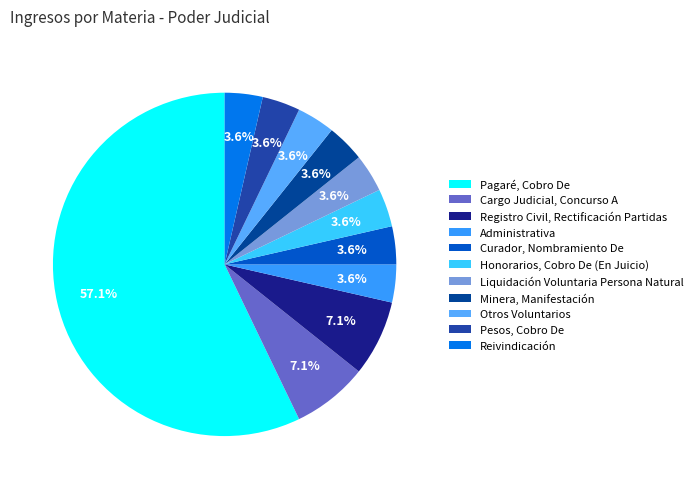

What percentage do Pagaré, Cobro De and Otros Voluntarios together represent?

60.7%